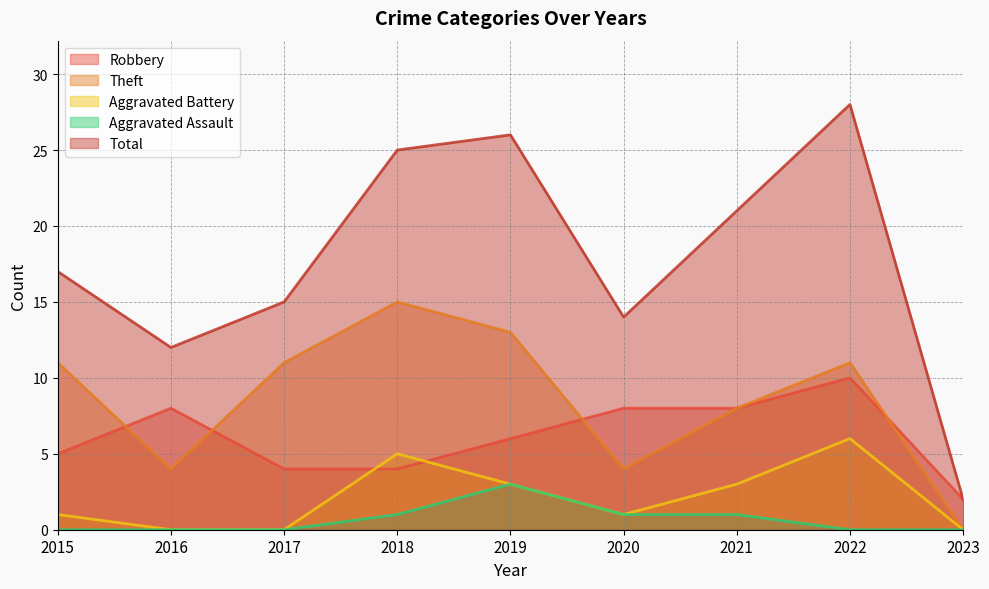

Which series changed the most between 2020 and 2021?

Total